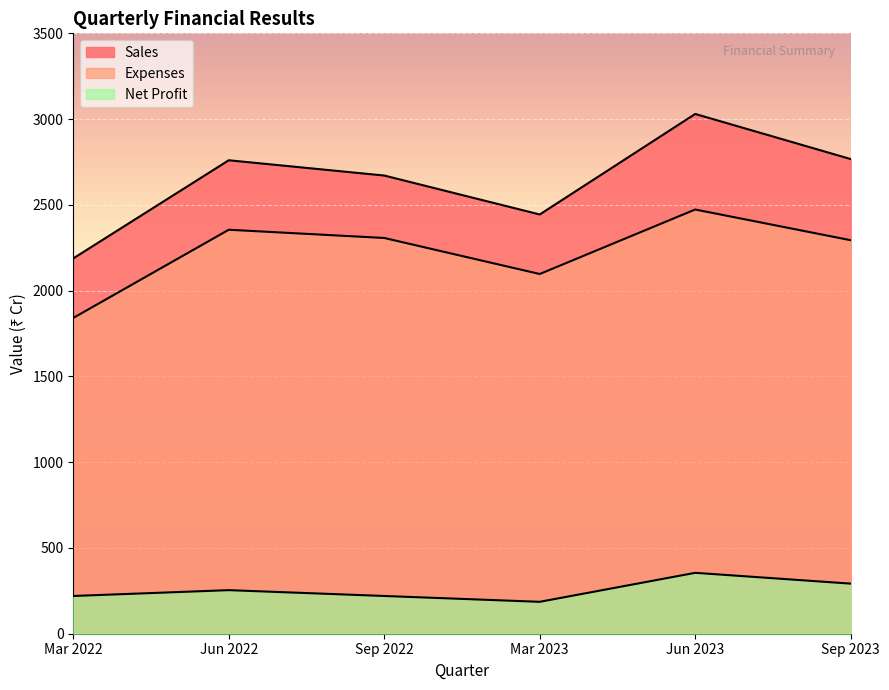

Which category has the lowest value in the Sales series?

Mar 2022